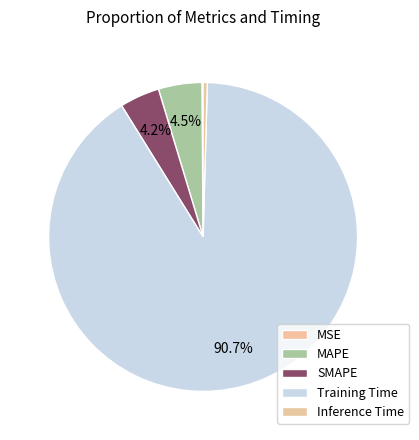

What portion of the pie excludes MAPE?

95.5%